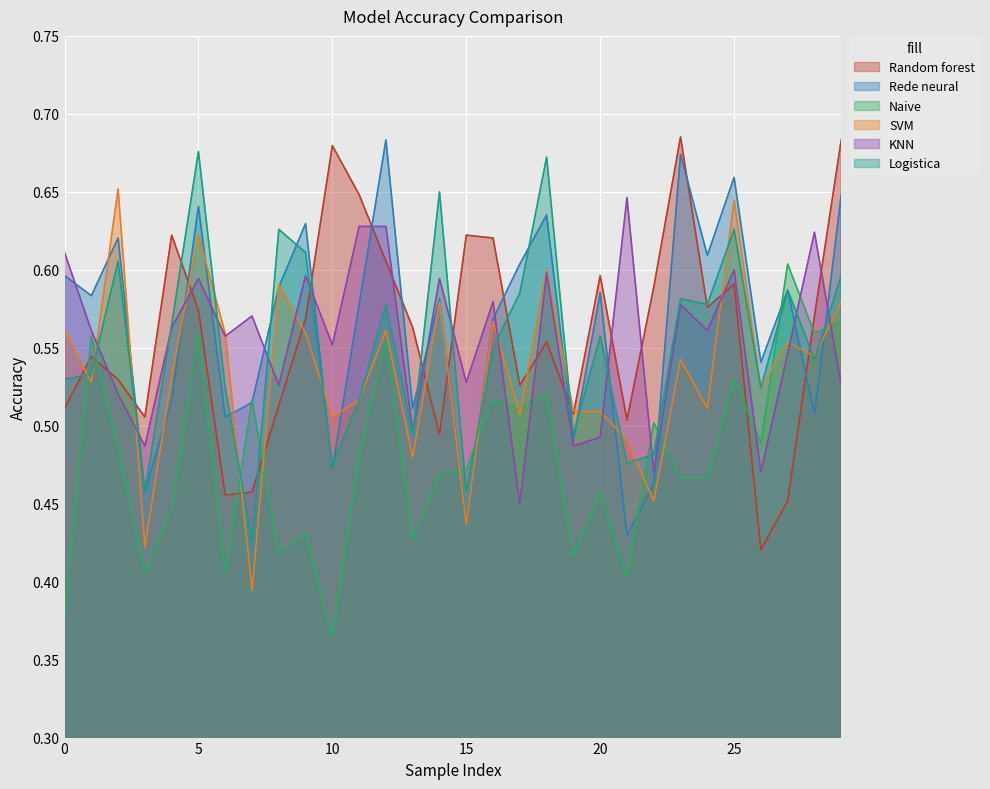

Which category has the lowest value across all series?

10